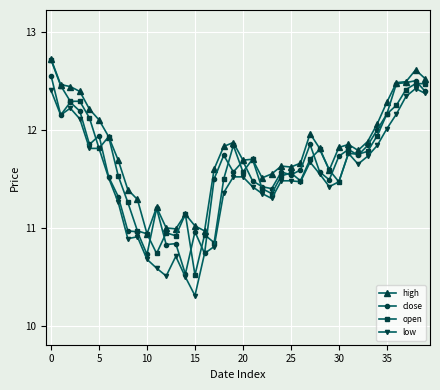

True or false: open has more than 2 interior local peaks.

True